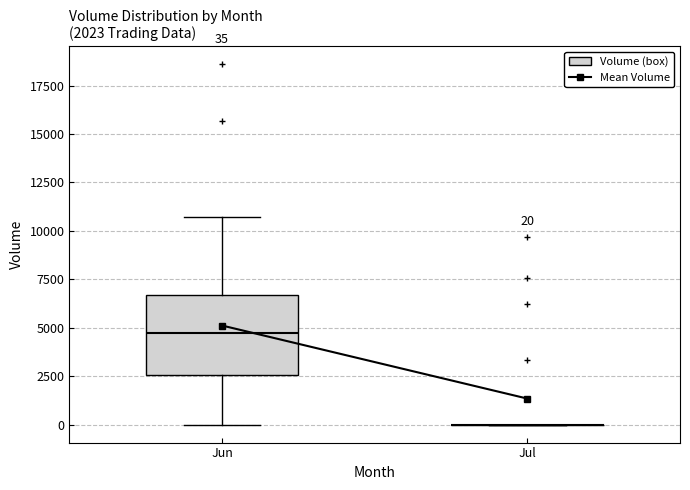

Comparing the boxes themselves (not the whiskers), which one is the tallest?

Jun